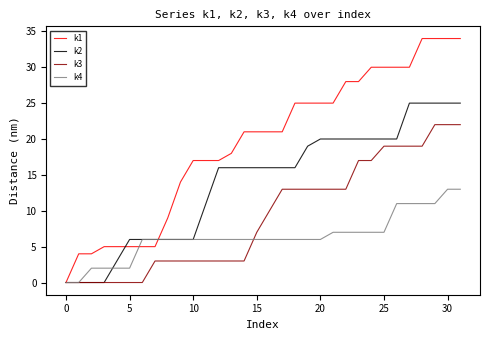

Which series has the largest range (max minus min)?

k1